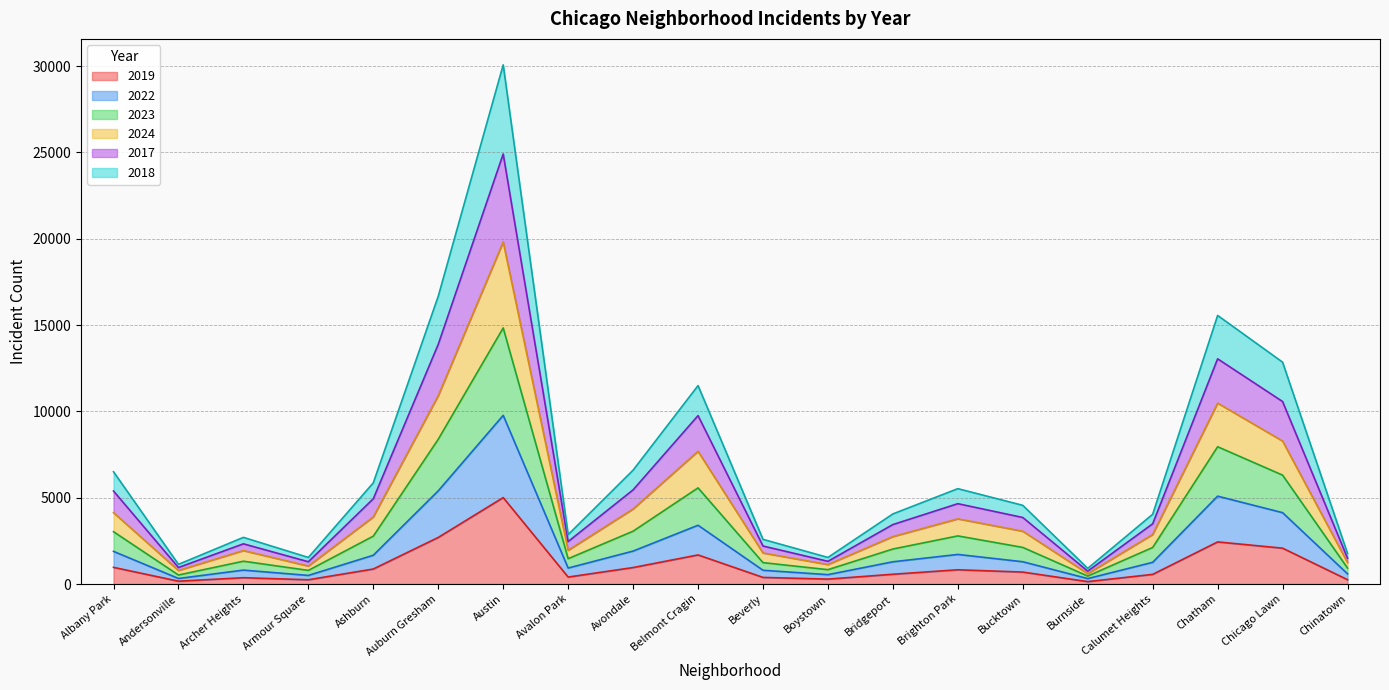

True or false: 2023 has more than 1 points higher than both neighbors.

True